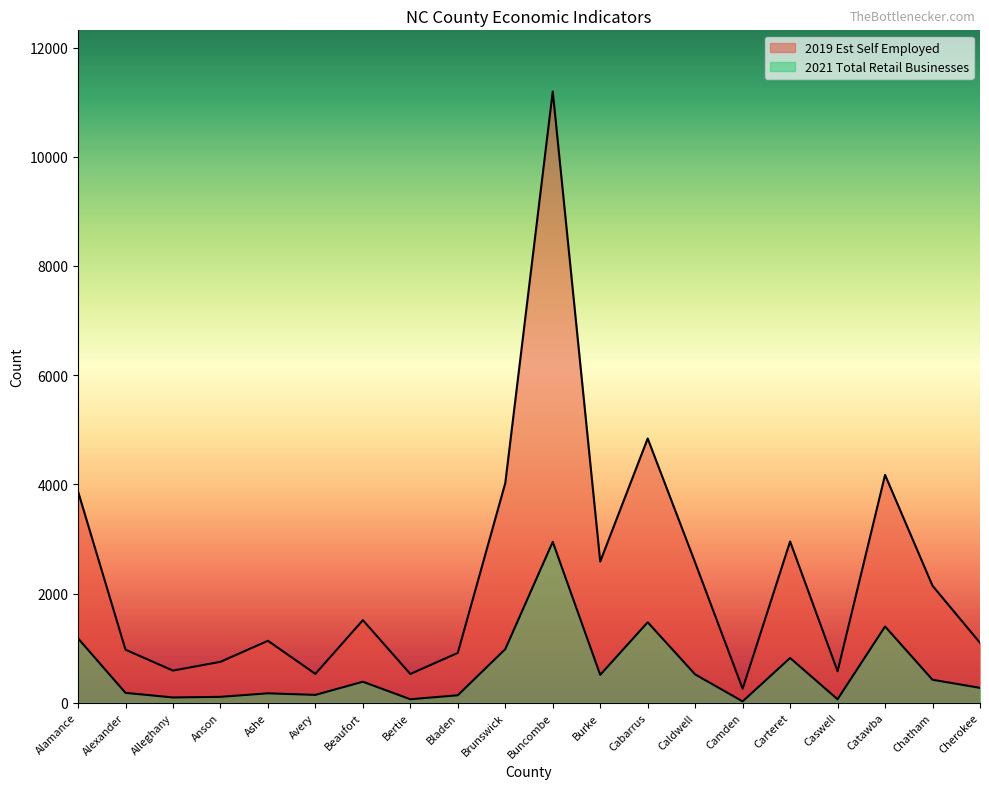

True or false: 2021 Total Retail Businesses and 2019 Est Self Employed intersect in this chart.

False